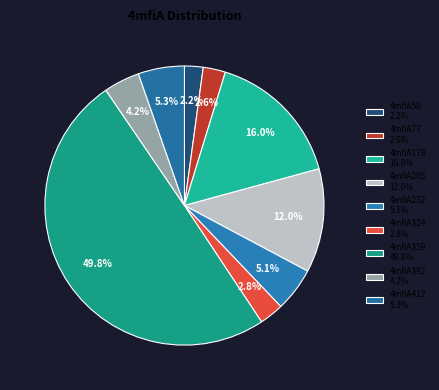

Which slice is the largest?

4mfiA359